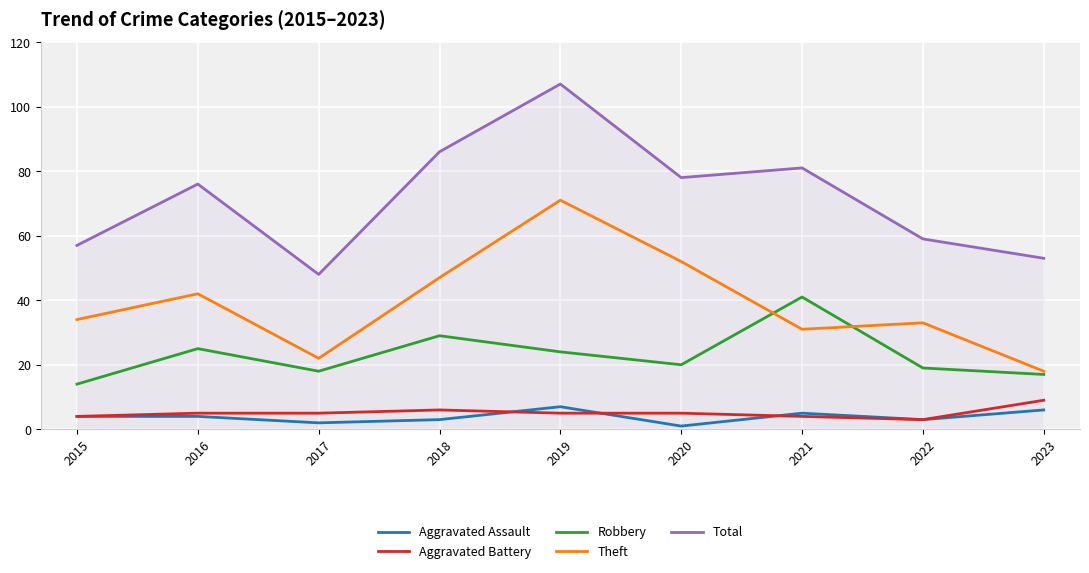

At 2023, list the series in order from largest to smallest.

Total, Theft, Robbery, Aggravated Battery, Aggravated Assault